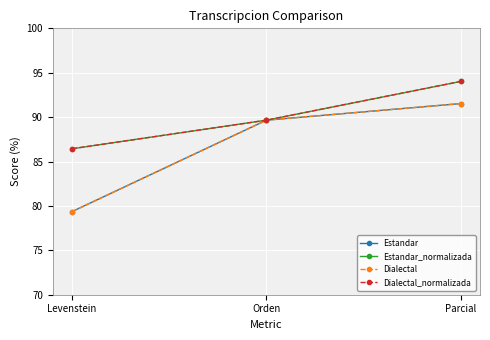

Is this an area chart (filled region under the line)?

No